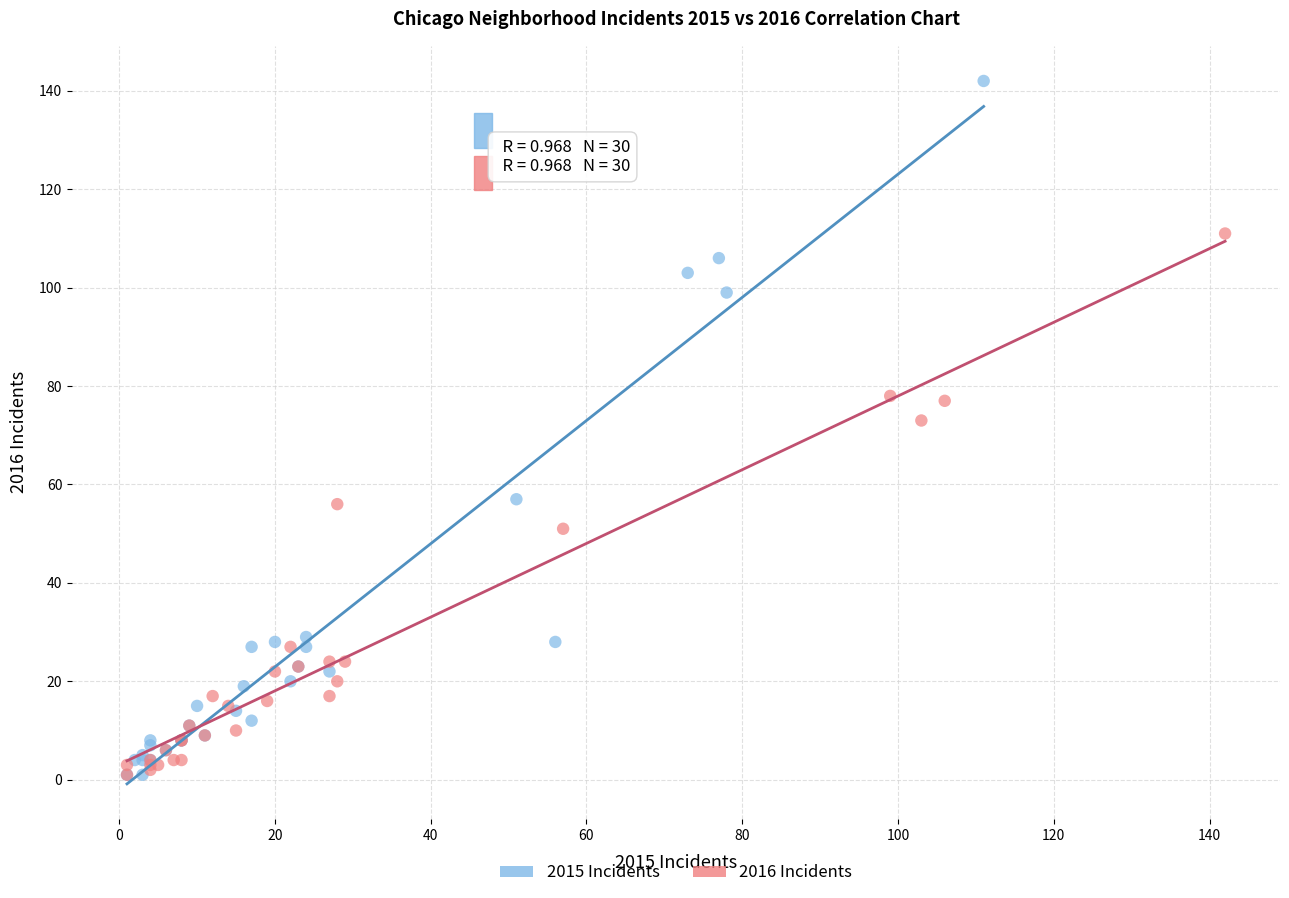

Which series reaches the maximum Y coordinate?

2015 Incidents